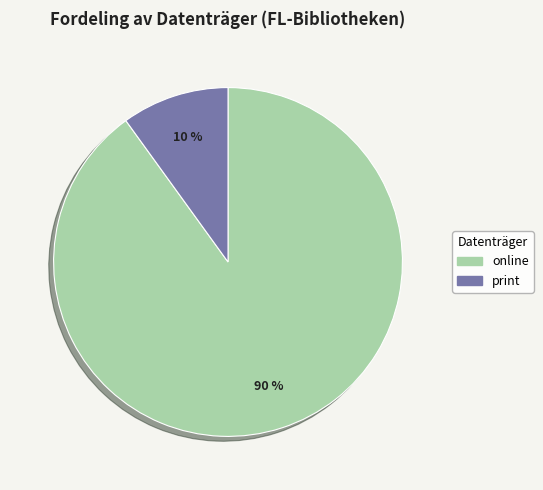

Between online and print, which is larger?

online